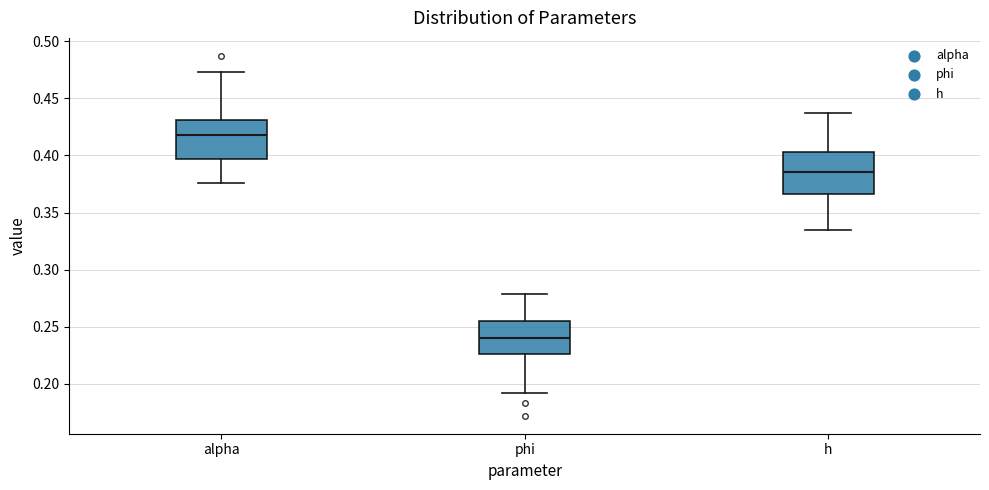

Reading left to right, transcribe this box plot: for each box, give where its median line is, the range the box spans, and where its two whiskers end, as read against the y-axis. The values are not printed on the chart, so give them approximately, as read against the axis.

alpha: median 0.420, box 0.395 to 0.430, whiskers 0.375 to 0.475
phi: median 0.240, box 0.225 to 0.255, whiskers 0.190 to 0.280
h: median 0.385, box 0.365 to 0.405, whiskers 0.335 to 0.435